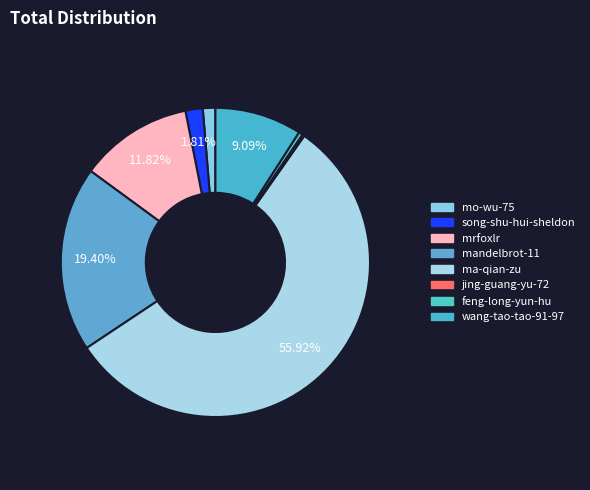

Which slice represents more than half of the pie?

ma-qian-zu